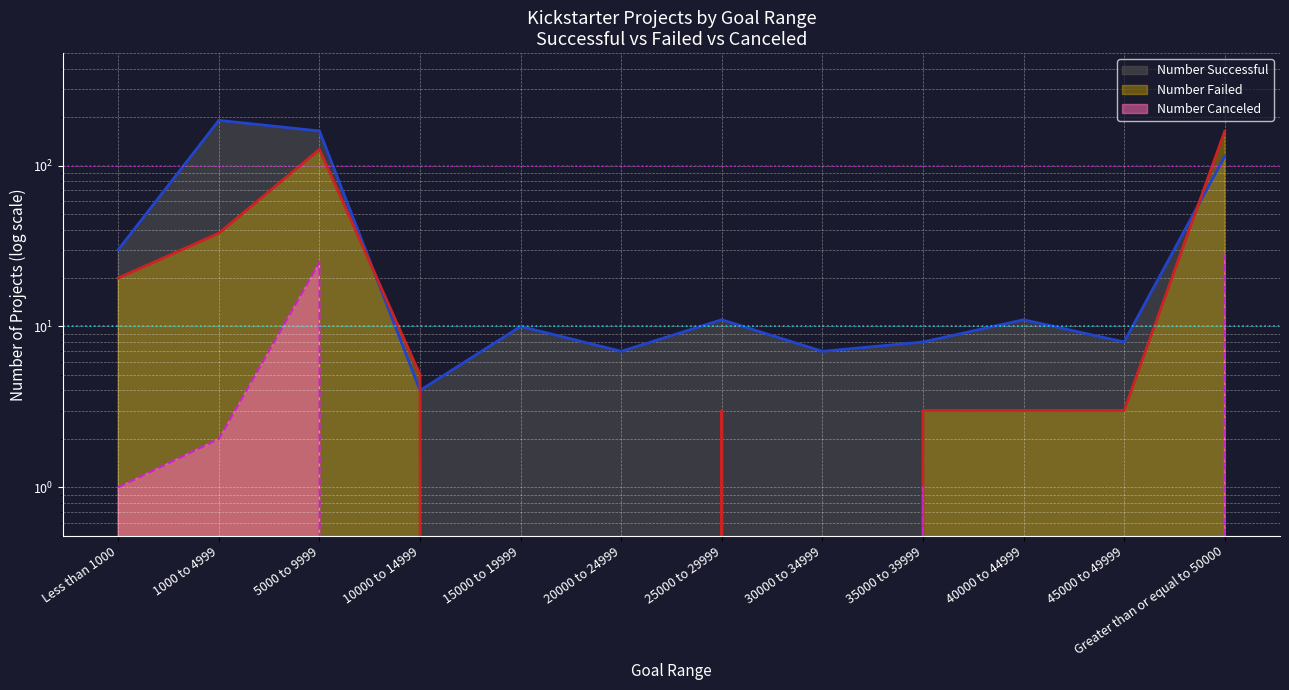

At 1000 to 4999, list the series in order from largest to smallest.

Number Successful, Number Failed, Number Canceled